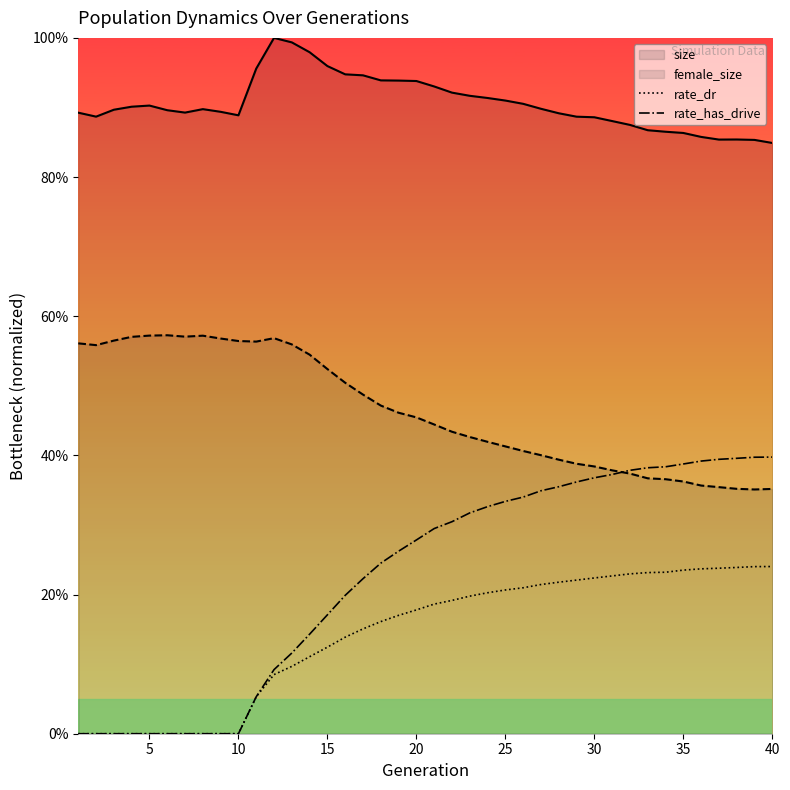

At how many categories does at least one series exceed 0?

40